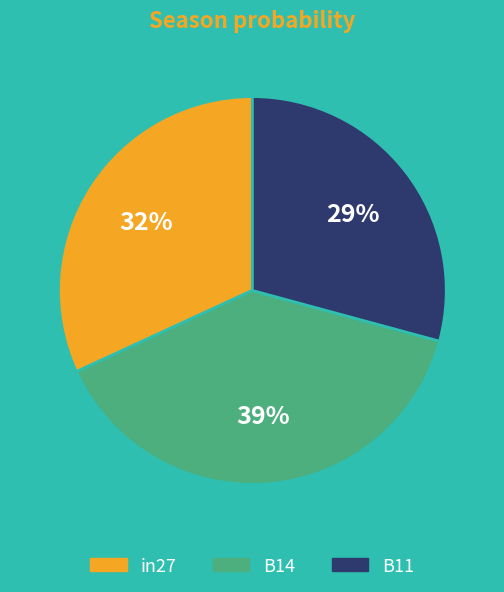

The B14 slice represents 39% of the pie. True or false?

True